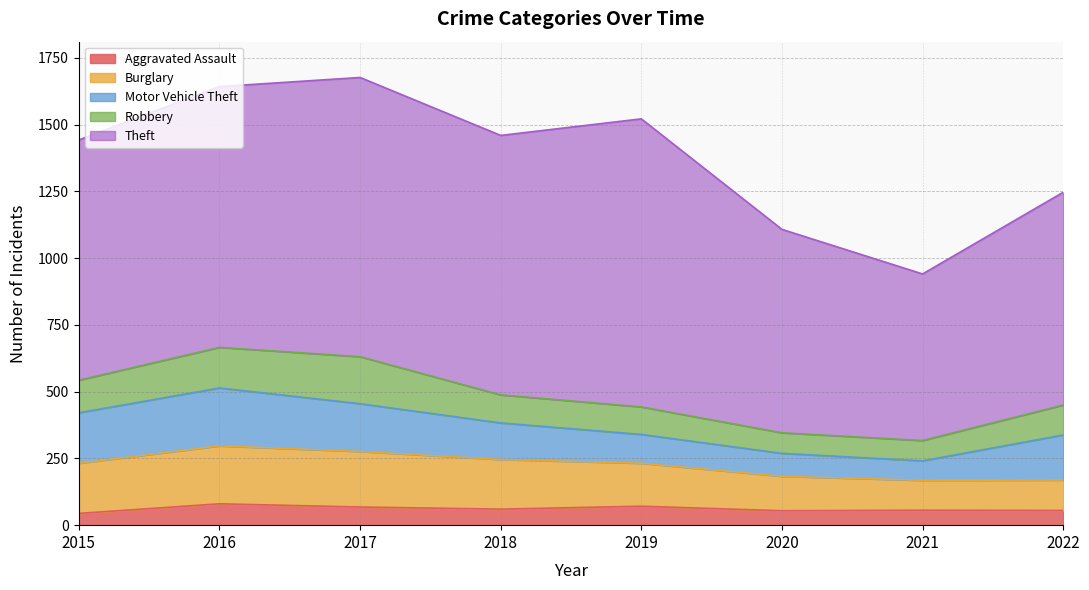

At which category does the chart reach its minimum across all series?

2015